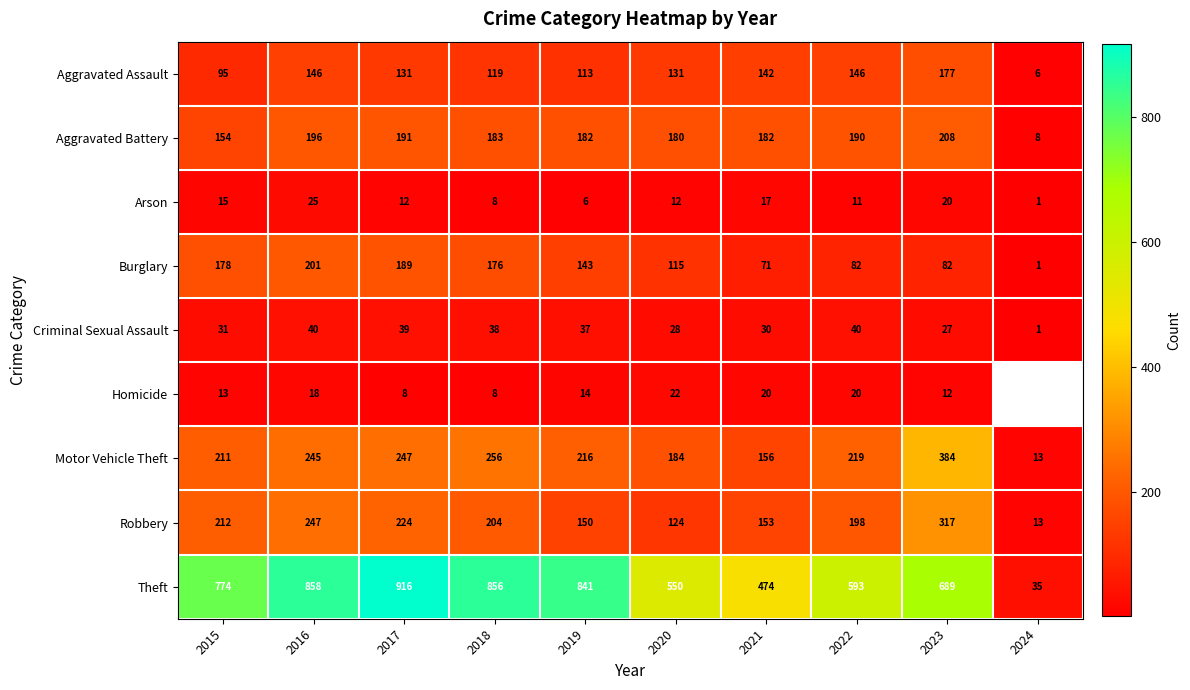

At which label does Aggravated Assault reach its peak?

2023